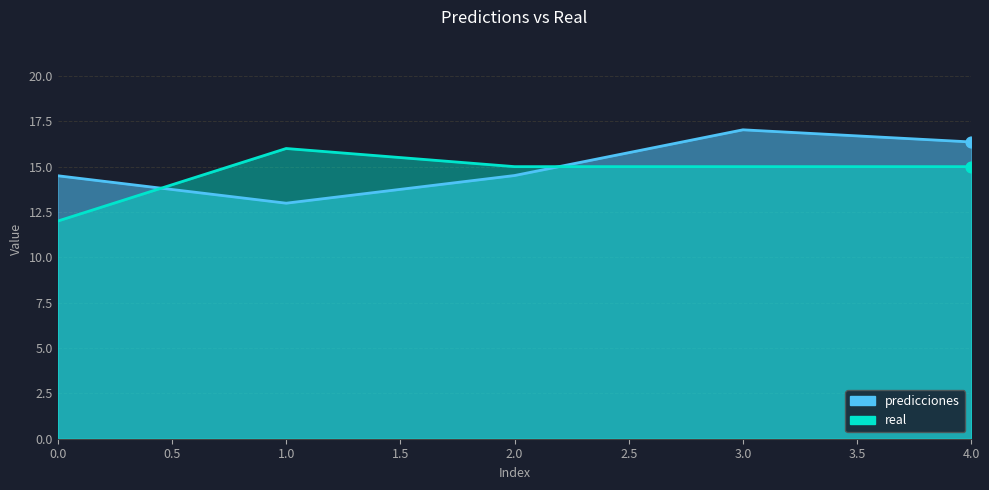

Is the value of predicciones at 1 greater than the value of real at 0?

Yes